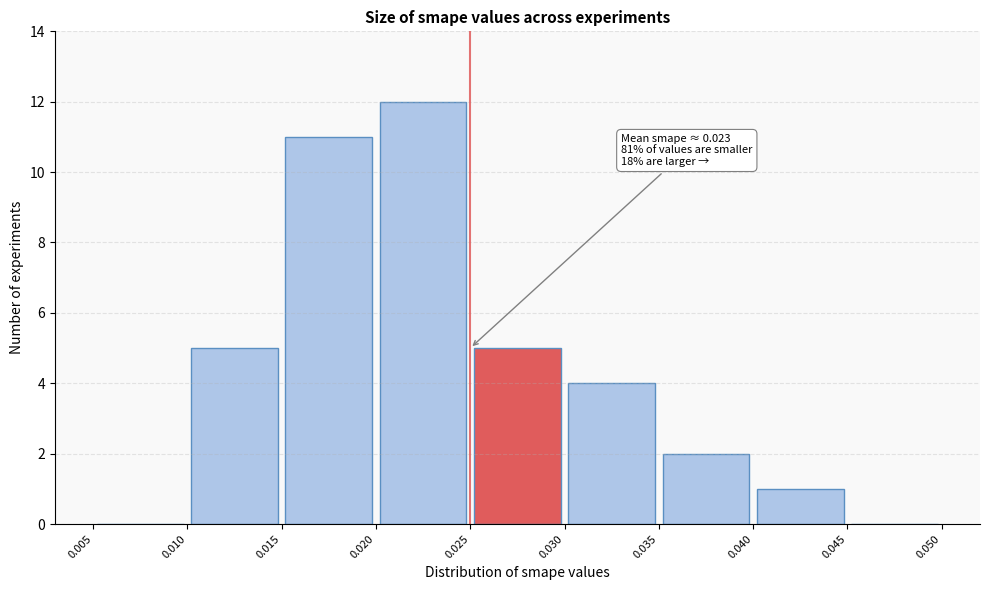

Over which range of the x-axis is the bar tallest?

0.020 to 0.025